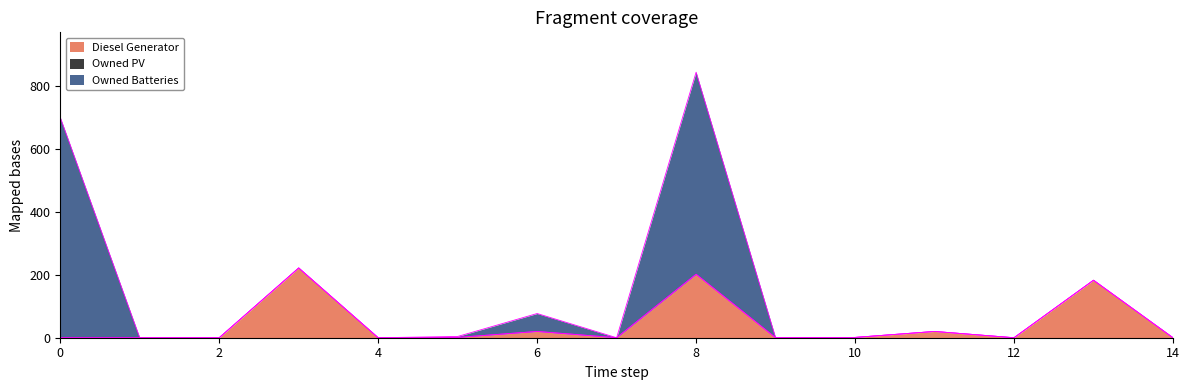

True or false: Diesel Generator and Owned PV intersect in this chart.

False